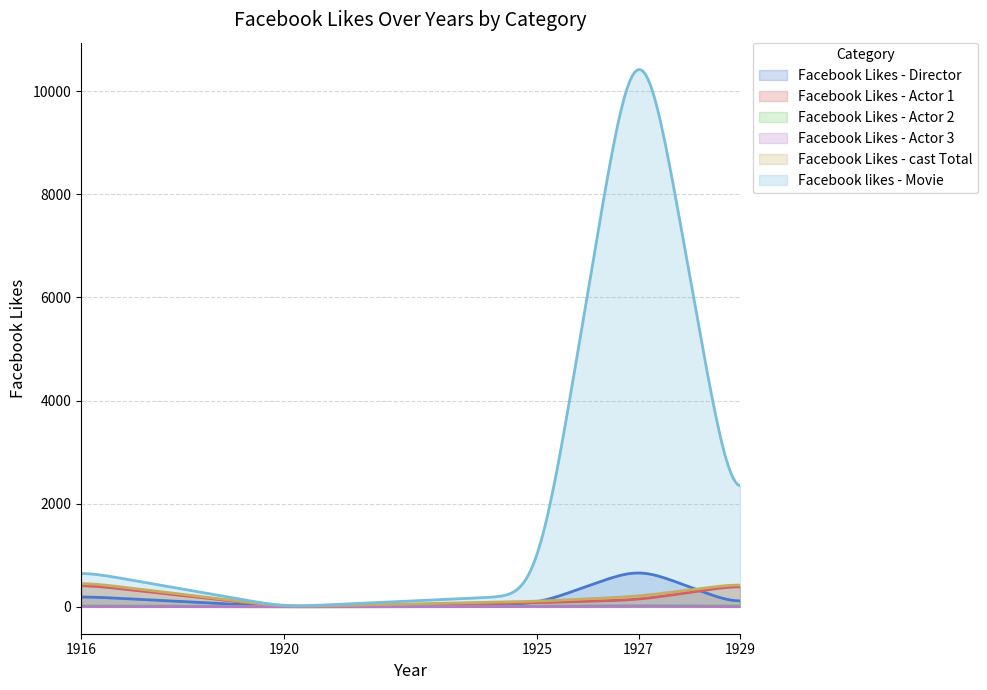

In Facebook Likes - Actor 2, how many points are lower than both neighbors (excluding endpoints)?

1